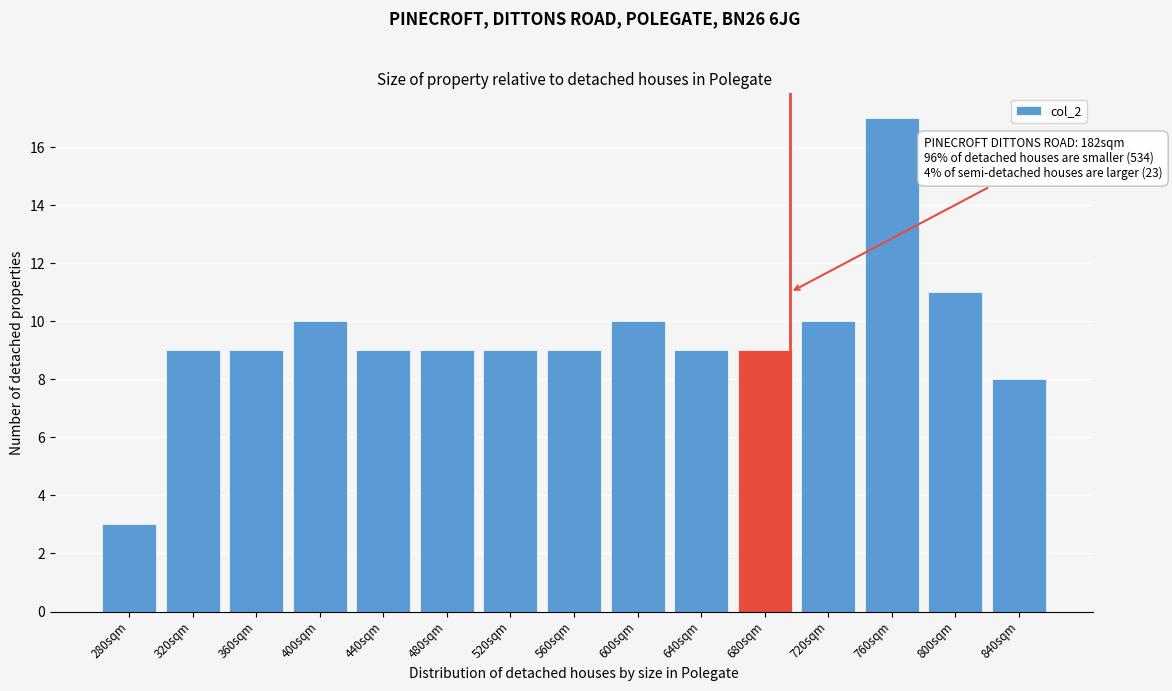

Reading right to left, transcribe all the data shown in this chart.

840sqm=8	800sqm=11	760sqm=17	720sqm=10	680sqm=9	640sqm=9	600sqm=10	560sqm=9	520sqm=9	480sqm=9	440sqm=9	400sqm=10	360sqm=9	320sqm=9	280sqm=3